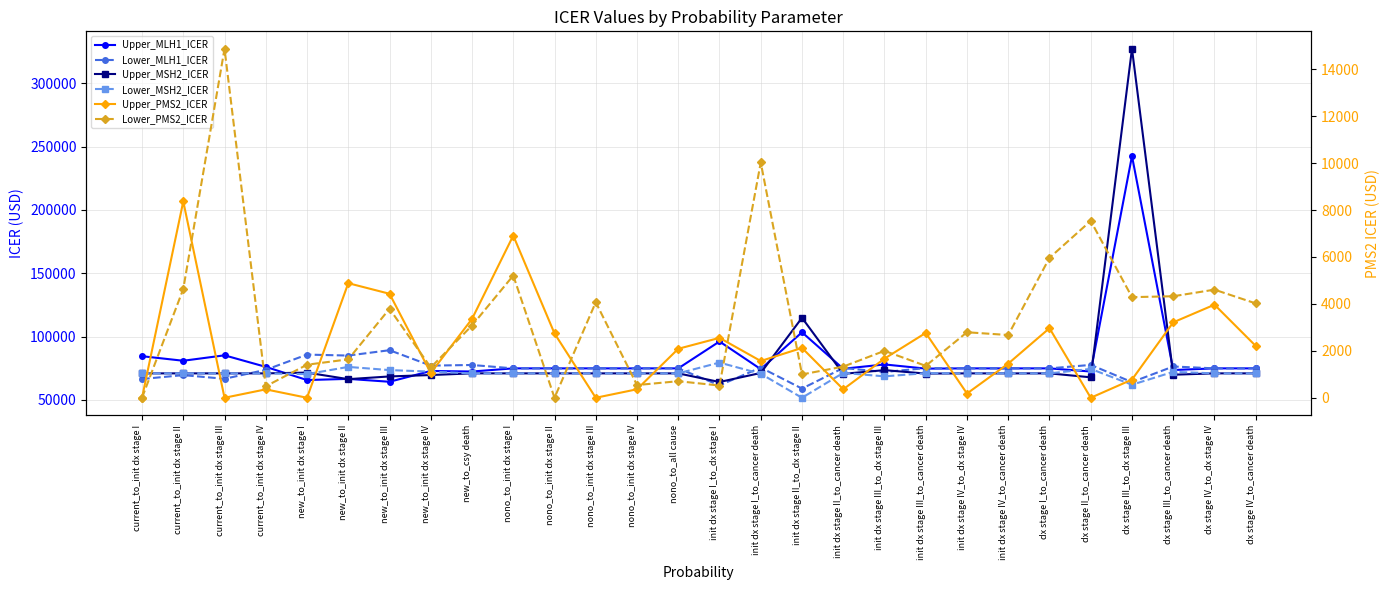

Rank the categories by Upper_MSH2_ICER value from lowest to highest.

init dx stage I_to_dx stage I, new_to_init dx stage II, dx stage II_to_cancer death, new_to_init dx stage III, new_to_init dx stage IV, dx stage III_to_cancer death, init dx stage II_to_cancer death, init dx stage III_to_cancer death, init dx stage IV_to_cancer death, dx stage IV_to_cancer death, current_to_init dx stage I, current_to_init dx stage II, current_to_init dx stage III, current_to_init dx stage IV, nono_to_init dx stage I, nono_to_init dx stage II, nono_to_init dx stage III, nono_to_init dx stage IV, nono_to_all cause, dx stage I_to_cancer death, dx stage IV_to_dx stage IV, init dx stage IV_to_dx stage IV, new_to_csy death, init dx stage I_to_cancer death, new_to_init dx stage I, init dx stage III_to_dx stage III, init dx stage II_to_dx stage II, dx stage III_to_dx stage III